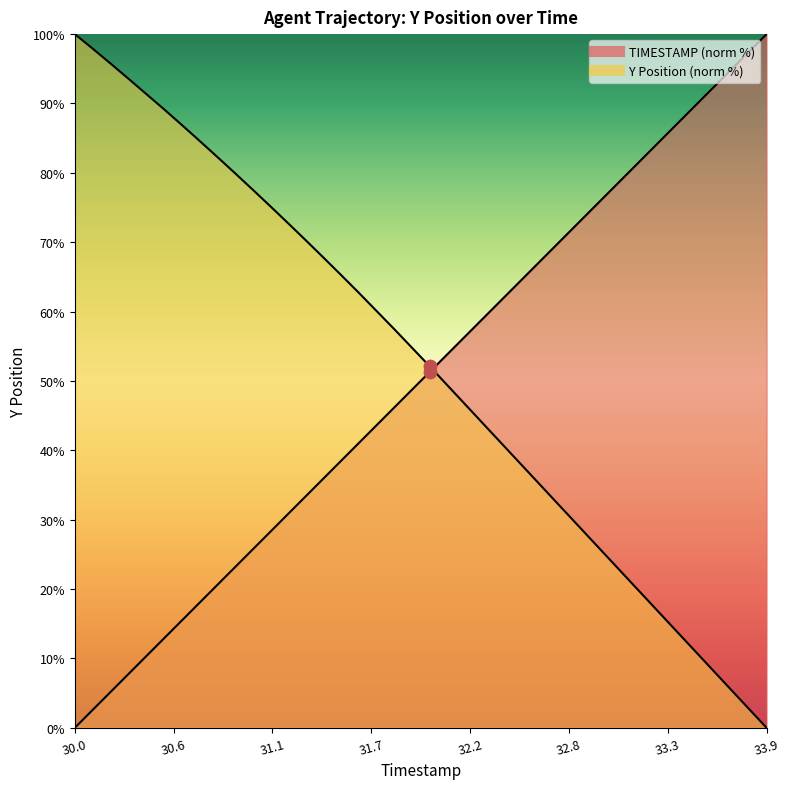

Which series contains the lowest Y value?

TIMESTAMP